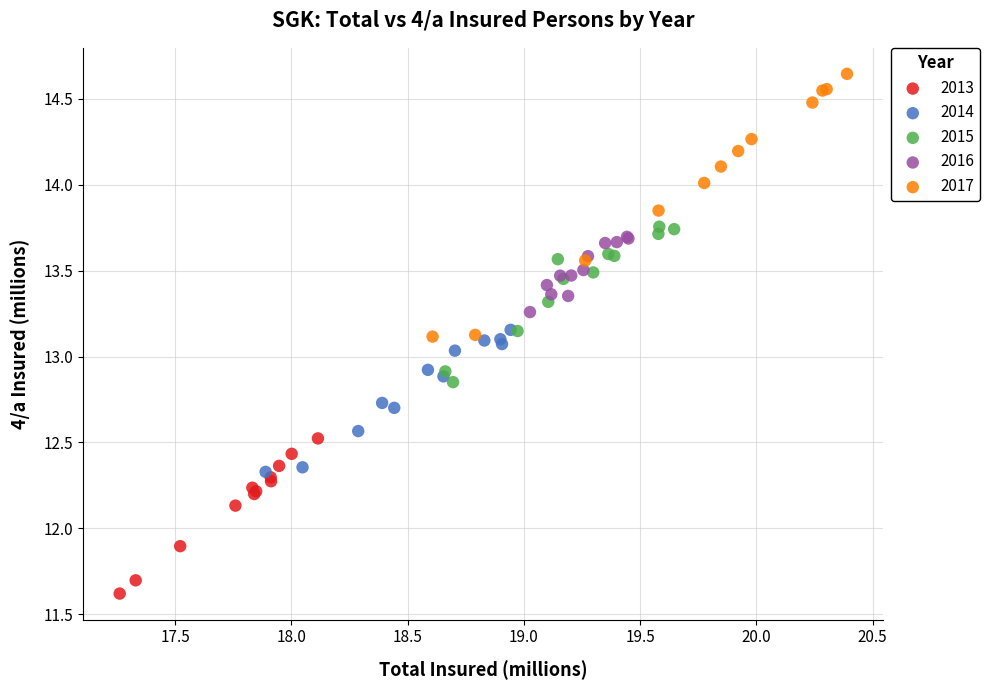

Which series contains the highest Y value?

2017